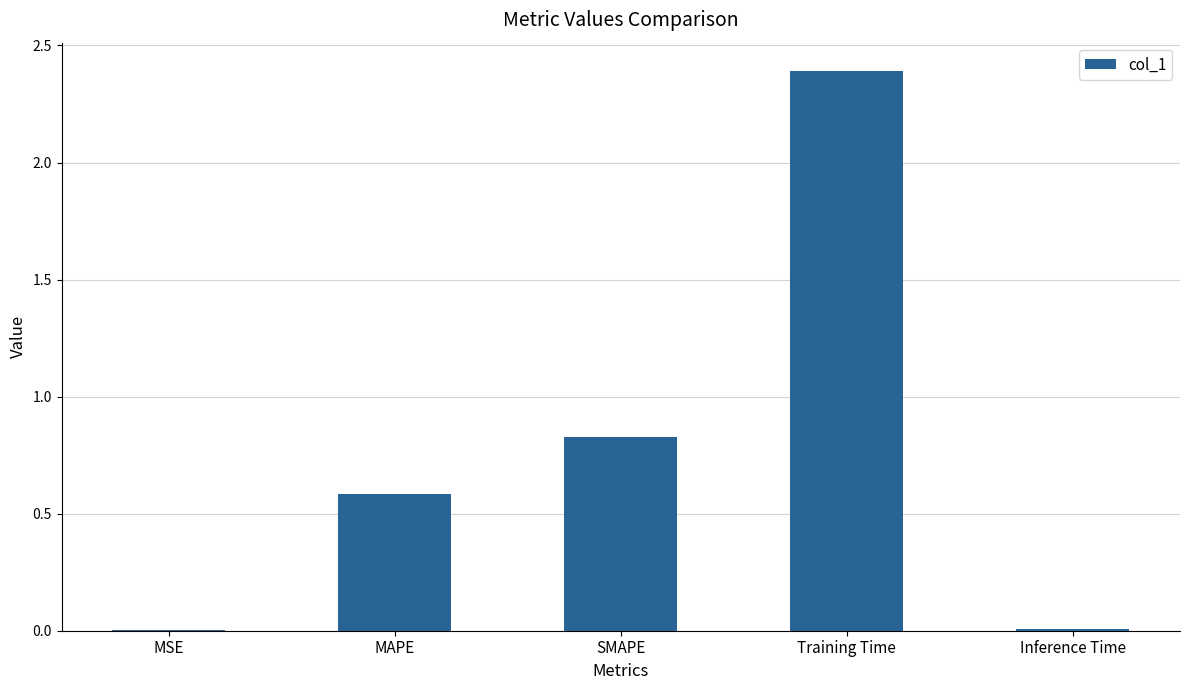

The value at SMAPE is 0.2. True or false?

False